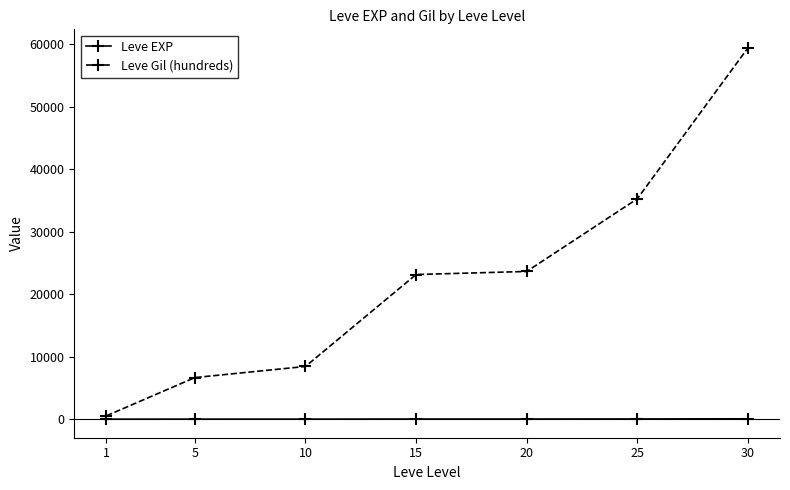

Read the Leve EXP value at 5.

6.2